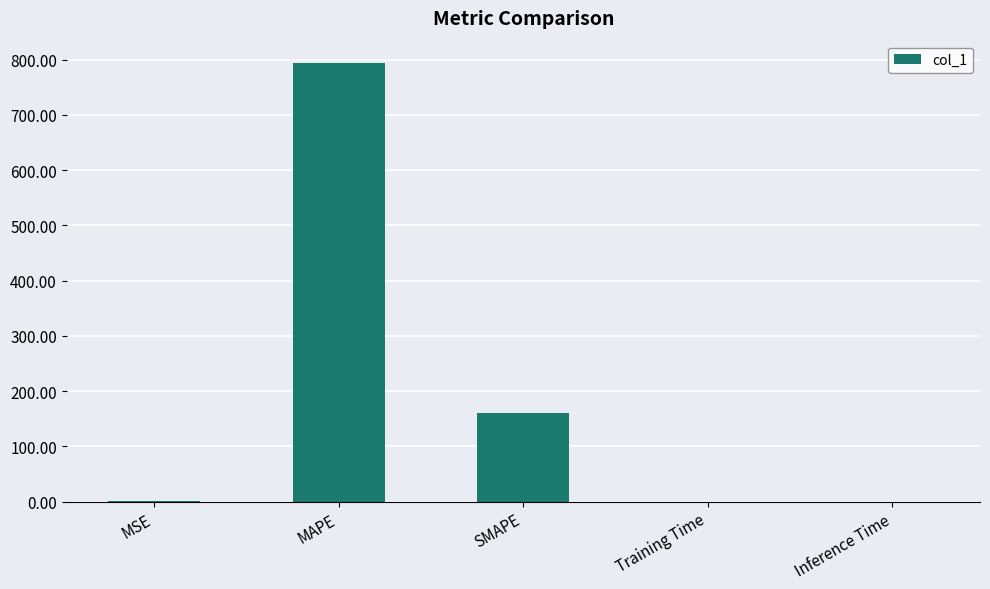

What is the average value?

190.9